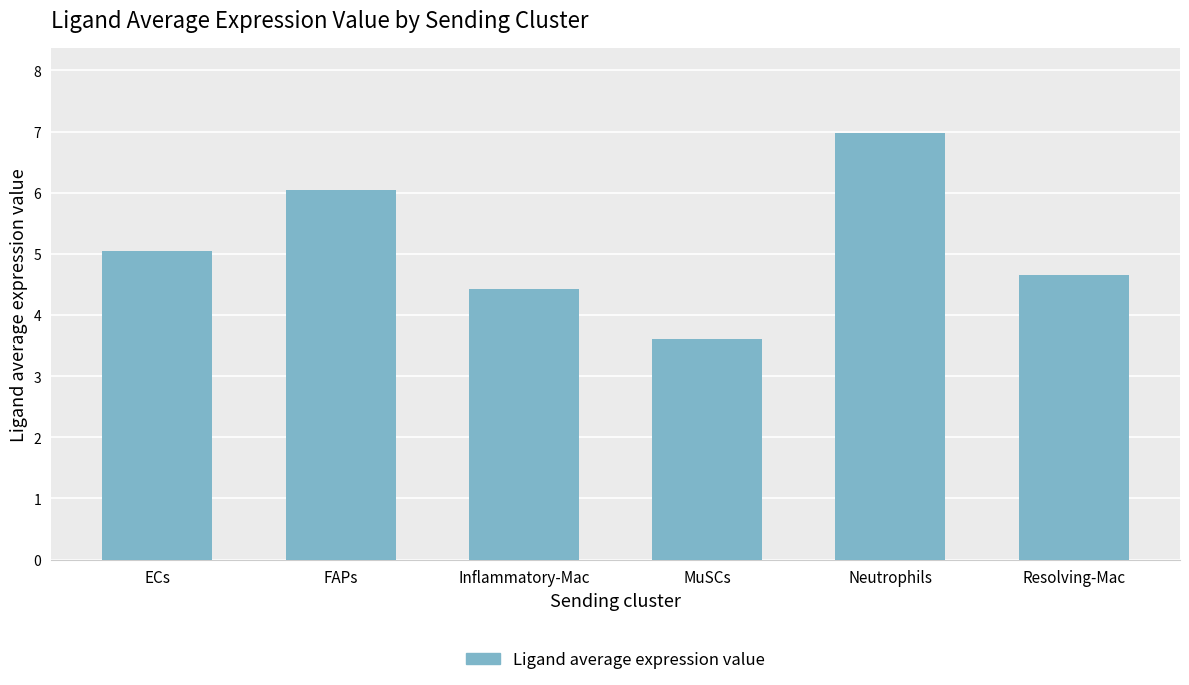

What is the greatest value displayed?

7.0